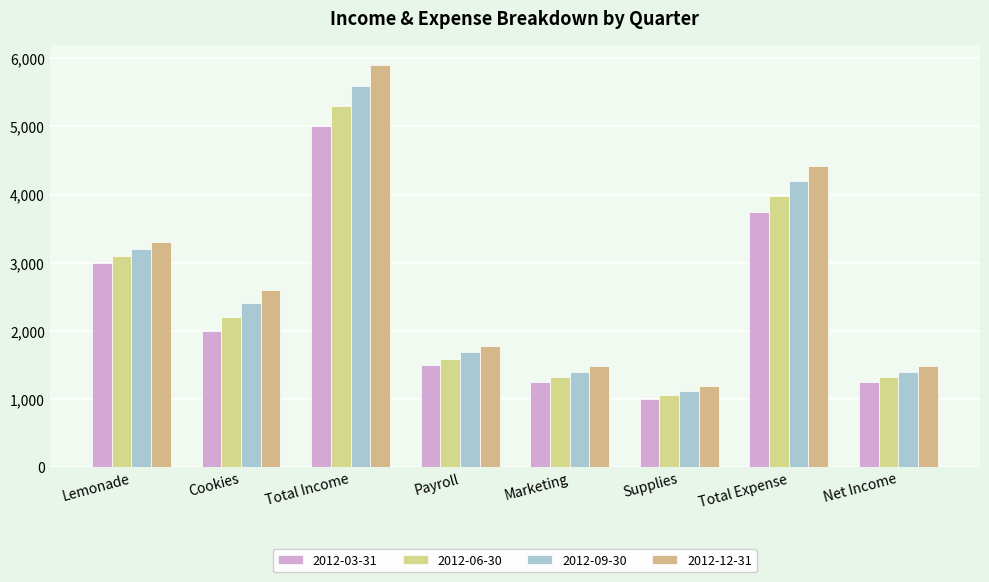

Does the chart contain any negative values?

No